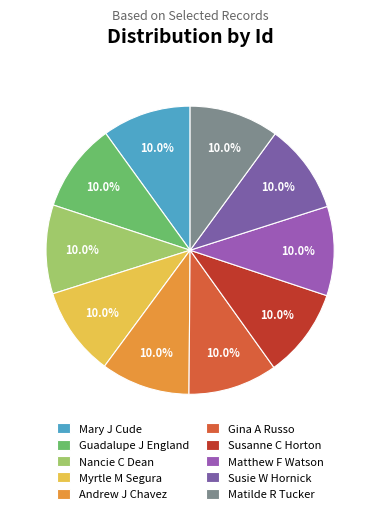

To the nearest percent, what portion does Matilde R Tucker represent?

10%